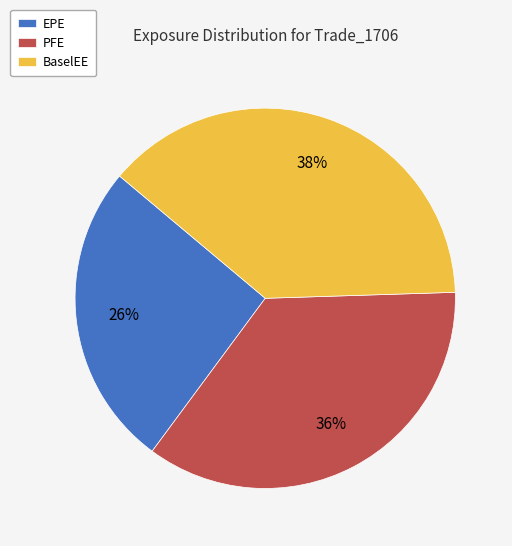

Does any single category account for the majority?

No